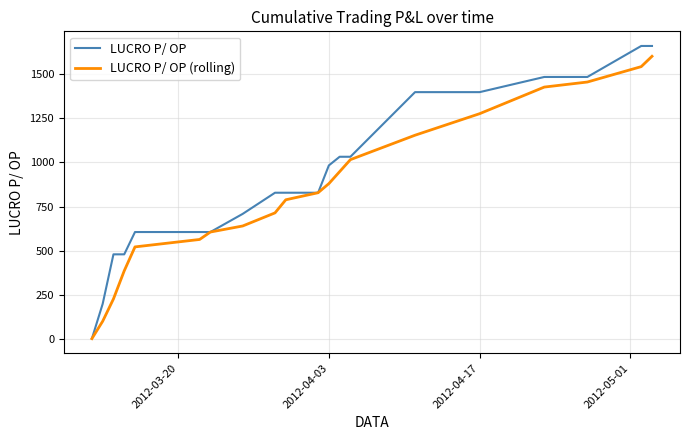

Which series has the widest spread of values?

LUCRO P/ OP